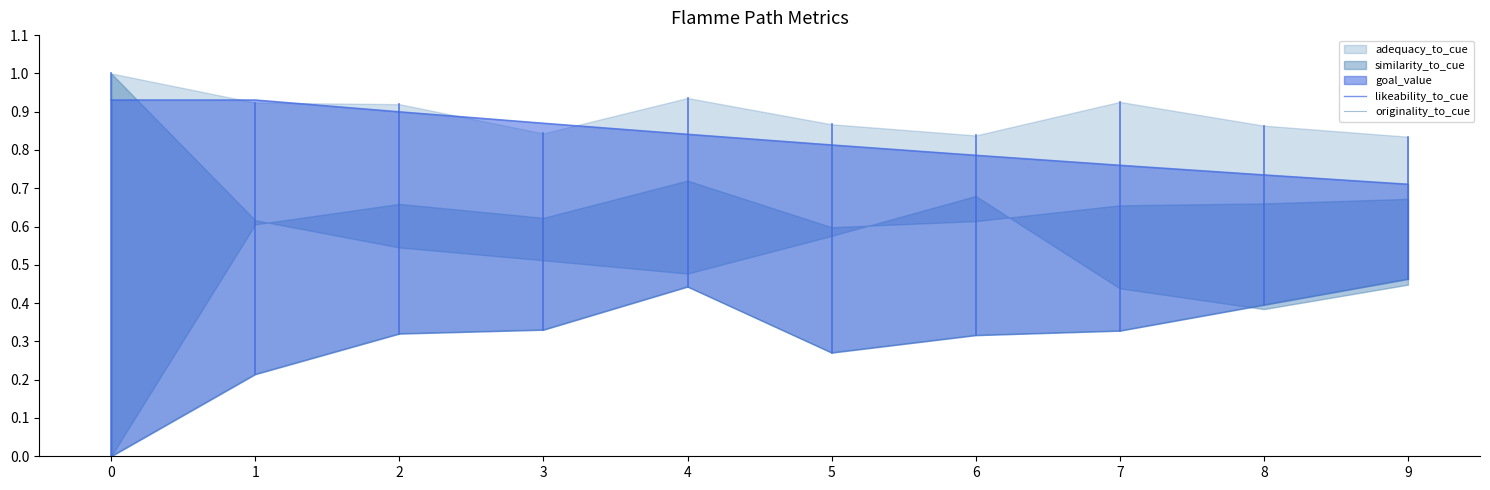

How many data points in originality_to_cue are above 0?

9